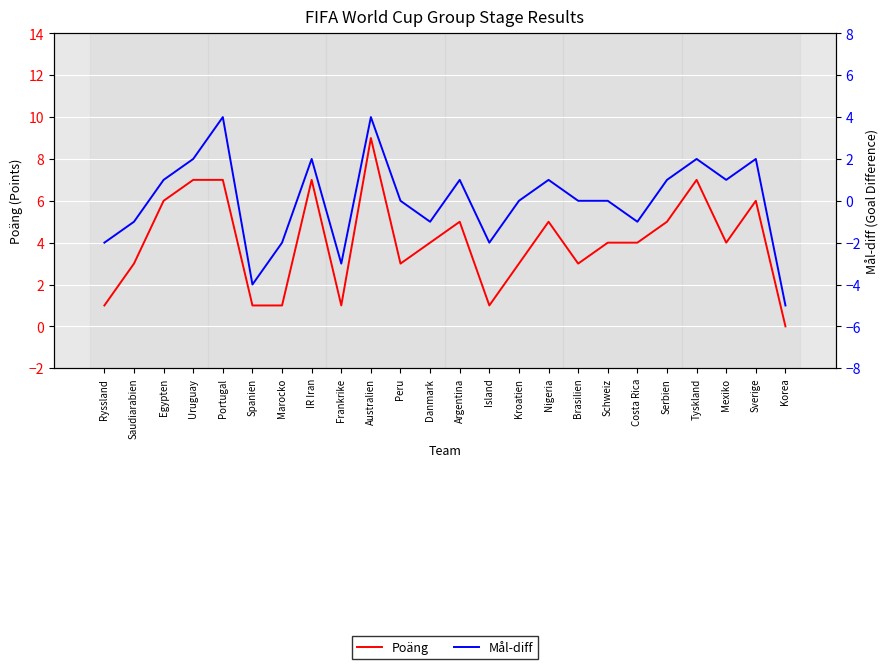

Which series has the largest total across all categories?

Poäng